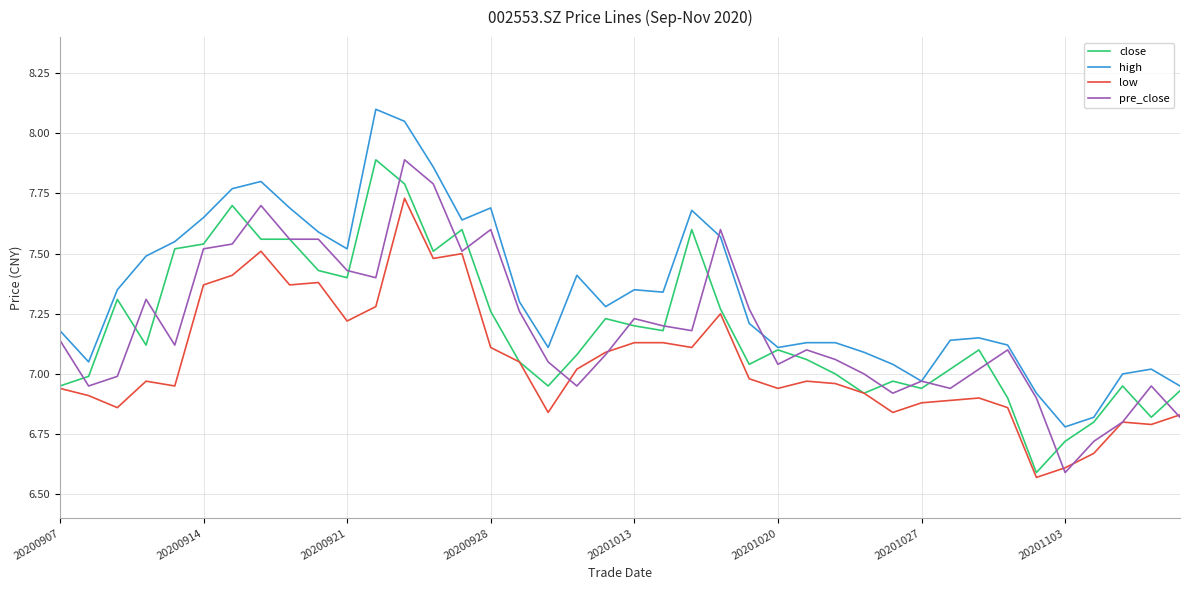

Which series has the largest total across all categories?

high